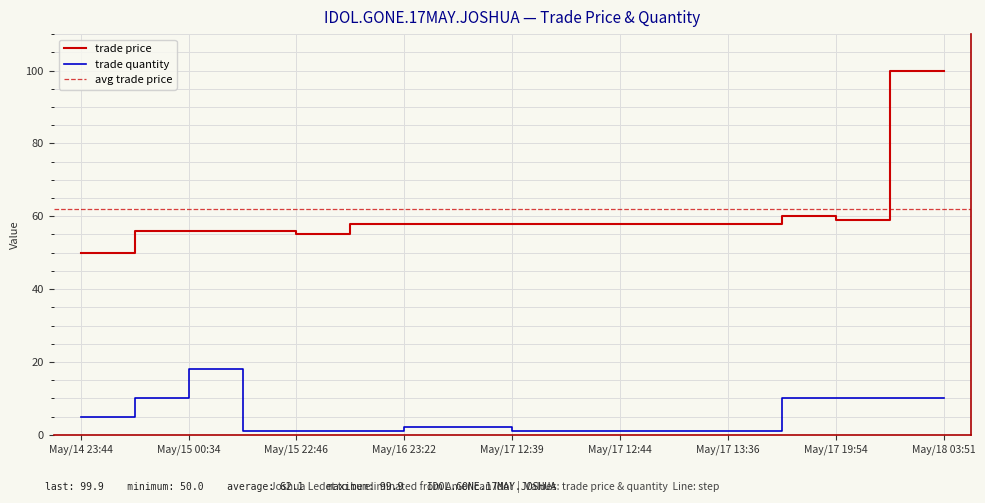

What is the label of the 10th point from the left?

May/17 12:43